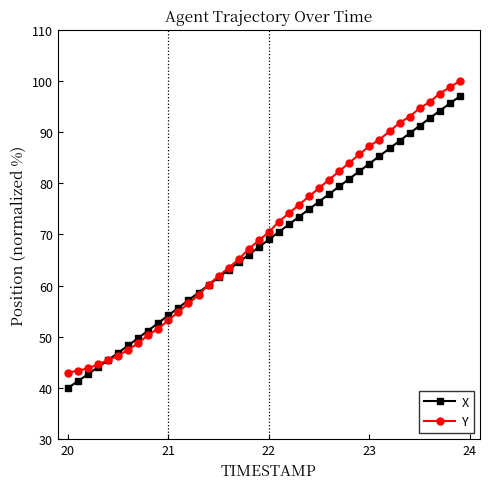

True or false: X and Y intersect in this chart.

True